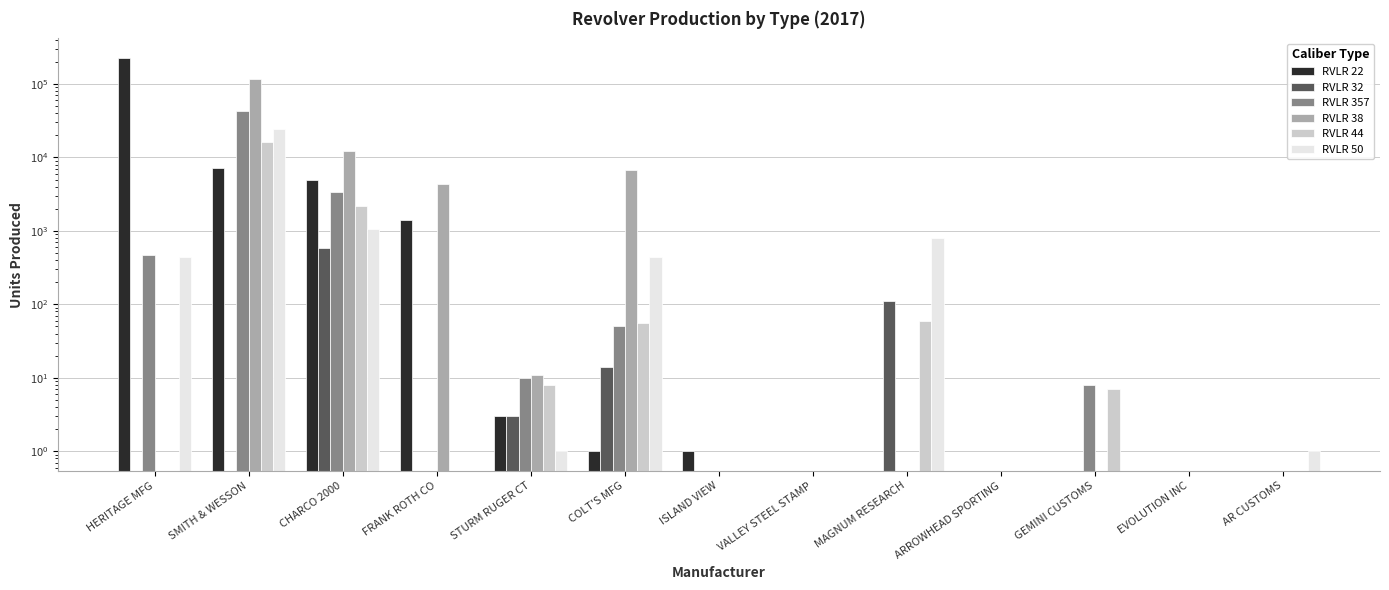

Is it true that RVLR 32 equals 5 at STURM RUGER CT?

False